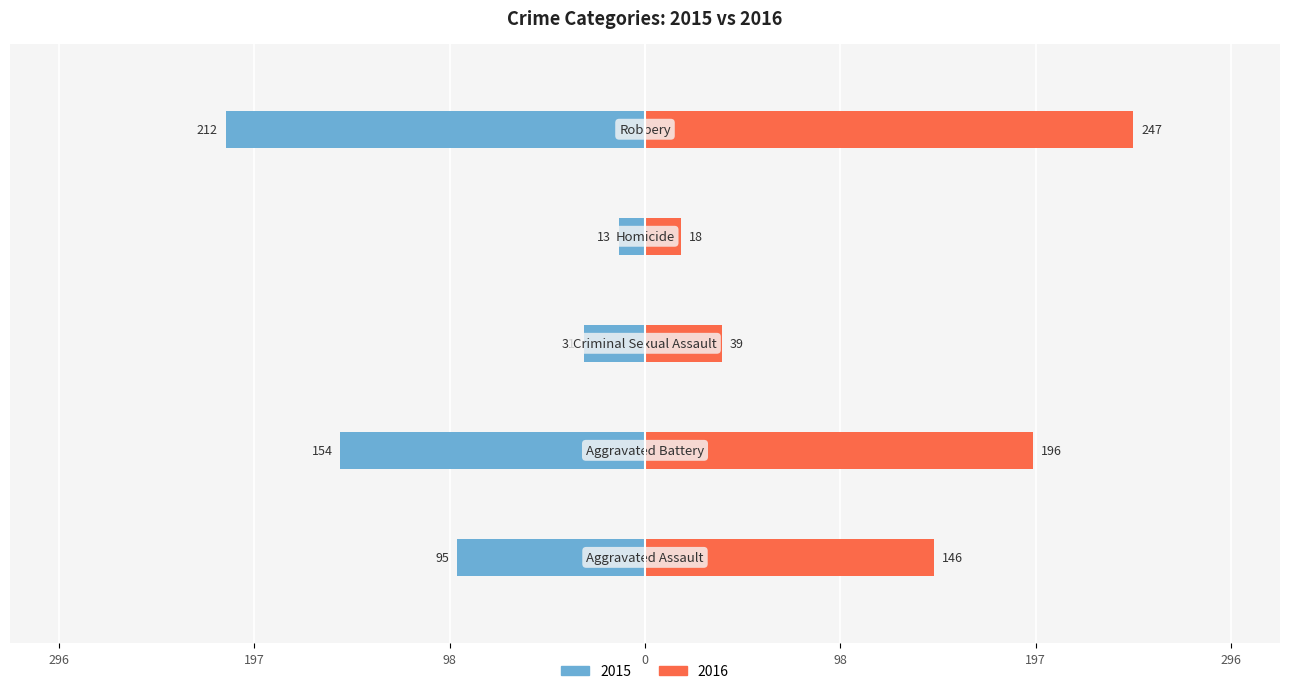

How many series are shown in this chart?

2